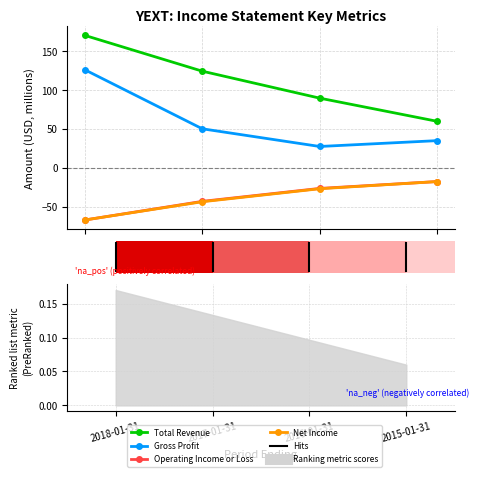

What is the label of the 2nd bar from the left?

2017-01-31